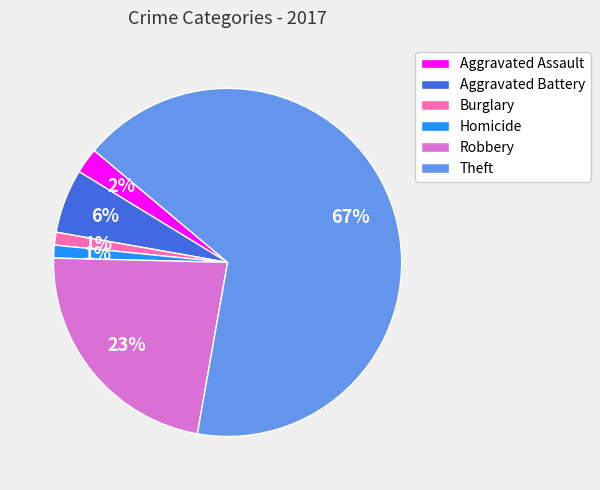

What is the largest slice in the pie chart?

Theft